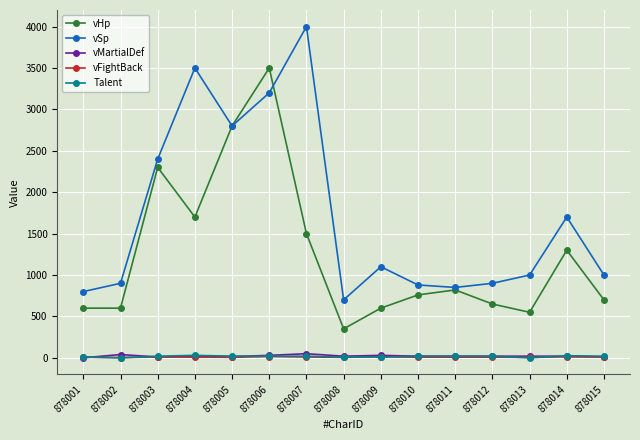

Count the number of categories in the chart.

15